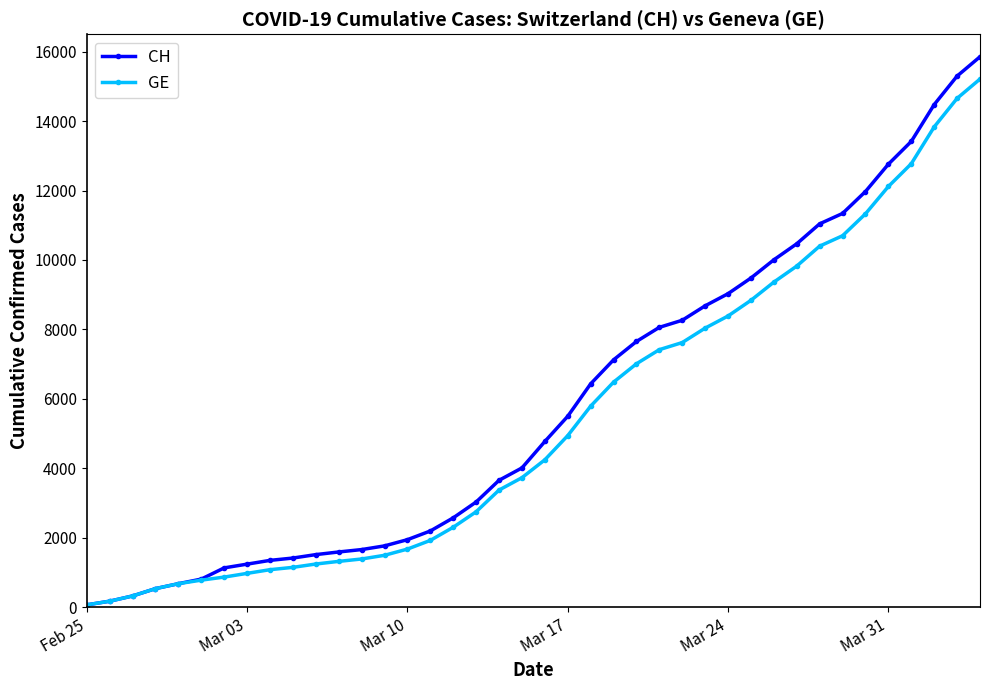

Which series has the widest spread of values?

CH